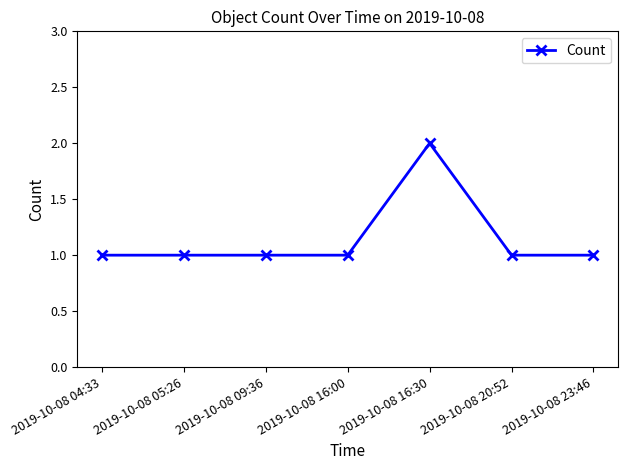

What is the ratio of the value at 2019-10-08 20:52 to the value at 2019-10-08 16:00?

1.0